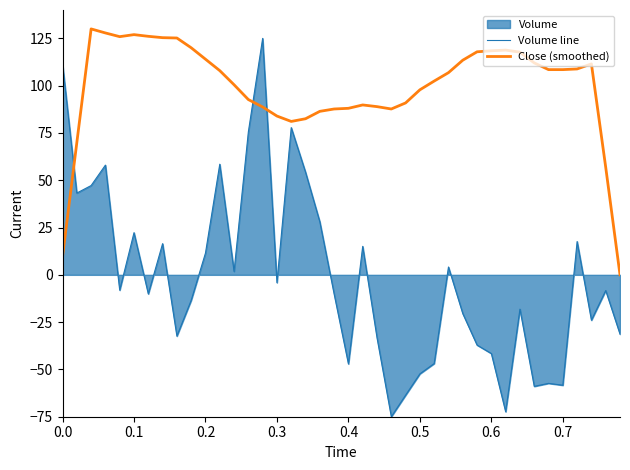

Which series has the largest total across all categories?

Close (smoothed)